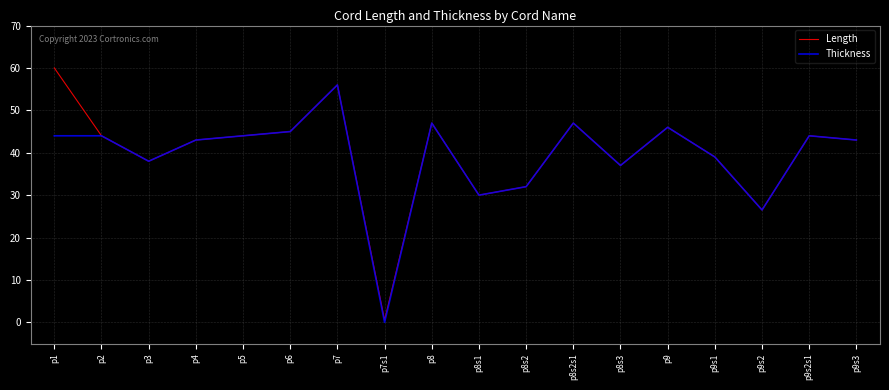

Which series has the largest range (max minus min)?

Length